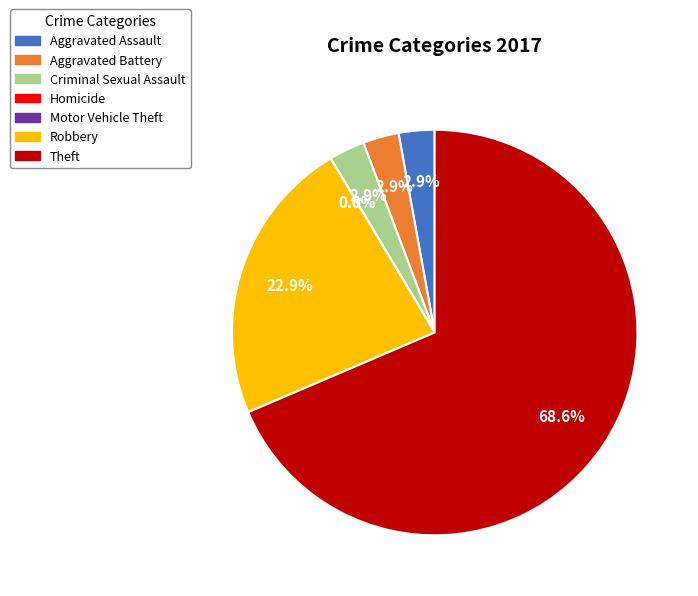

What percentage is NOT represented by Robbery?

77.1%